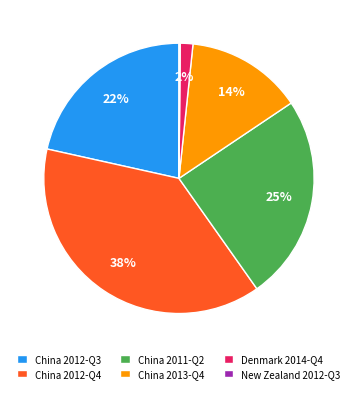

Does China 2011-Q2 represent more than half of the total?

No